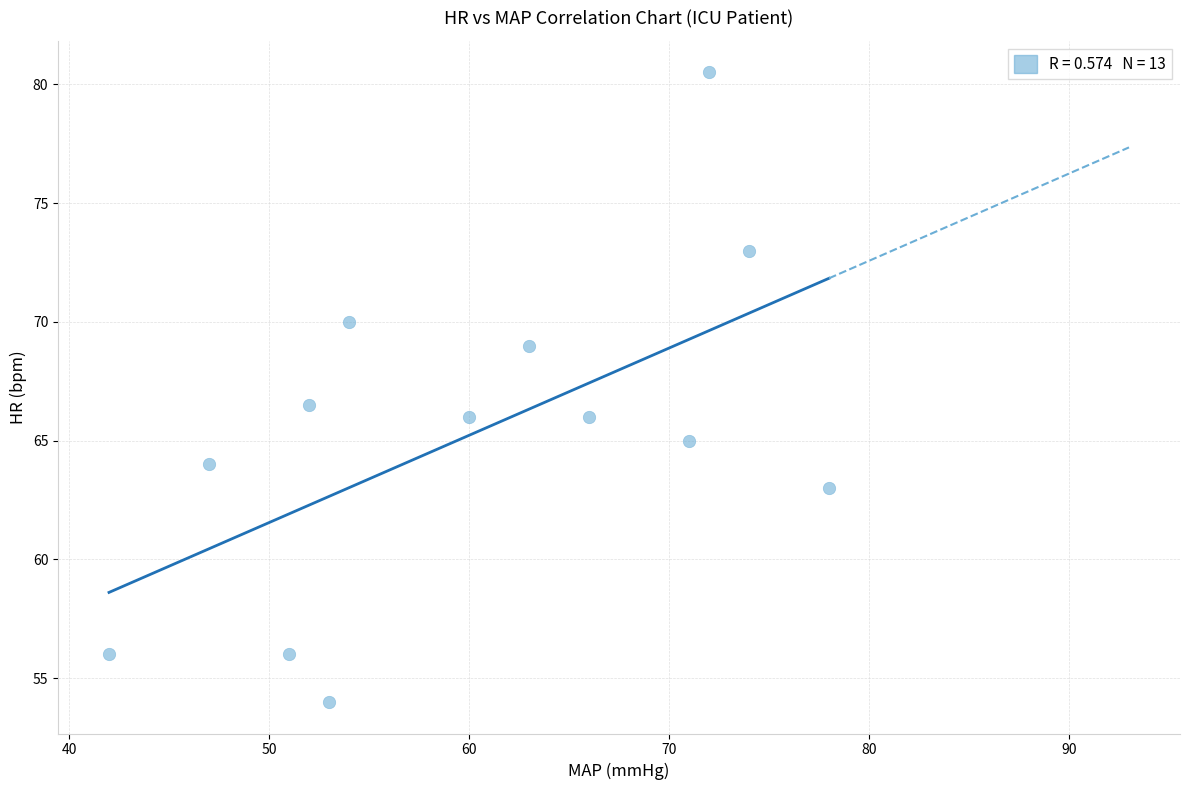

What Y value in the scatter plot is closest to 67?

66.5